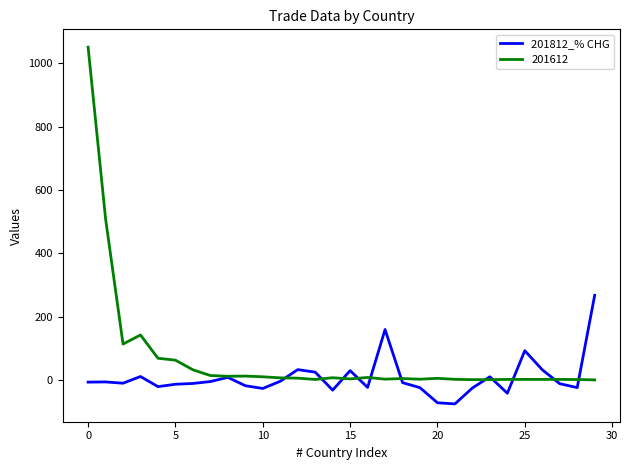

Rank the series by their average value, from lowest to highest.

201812_% CHG, 201612